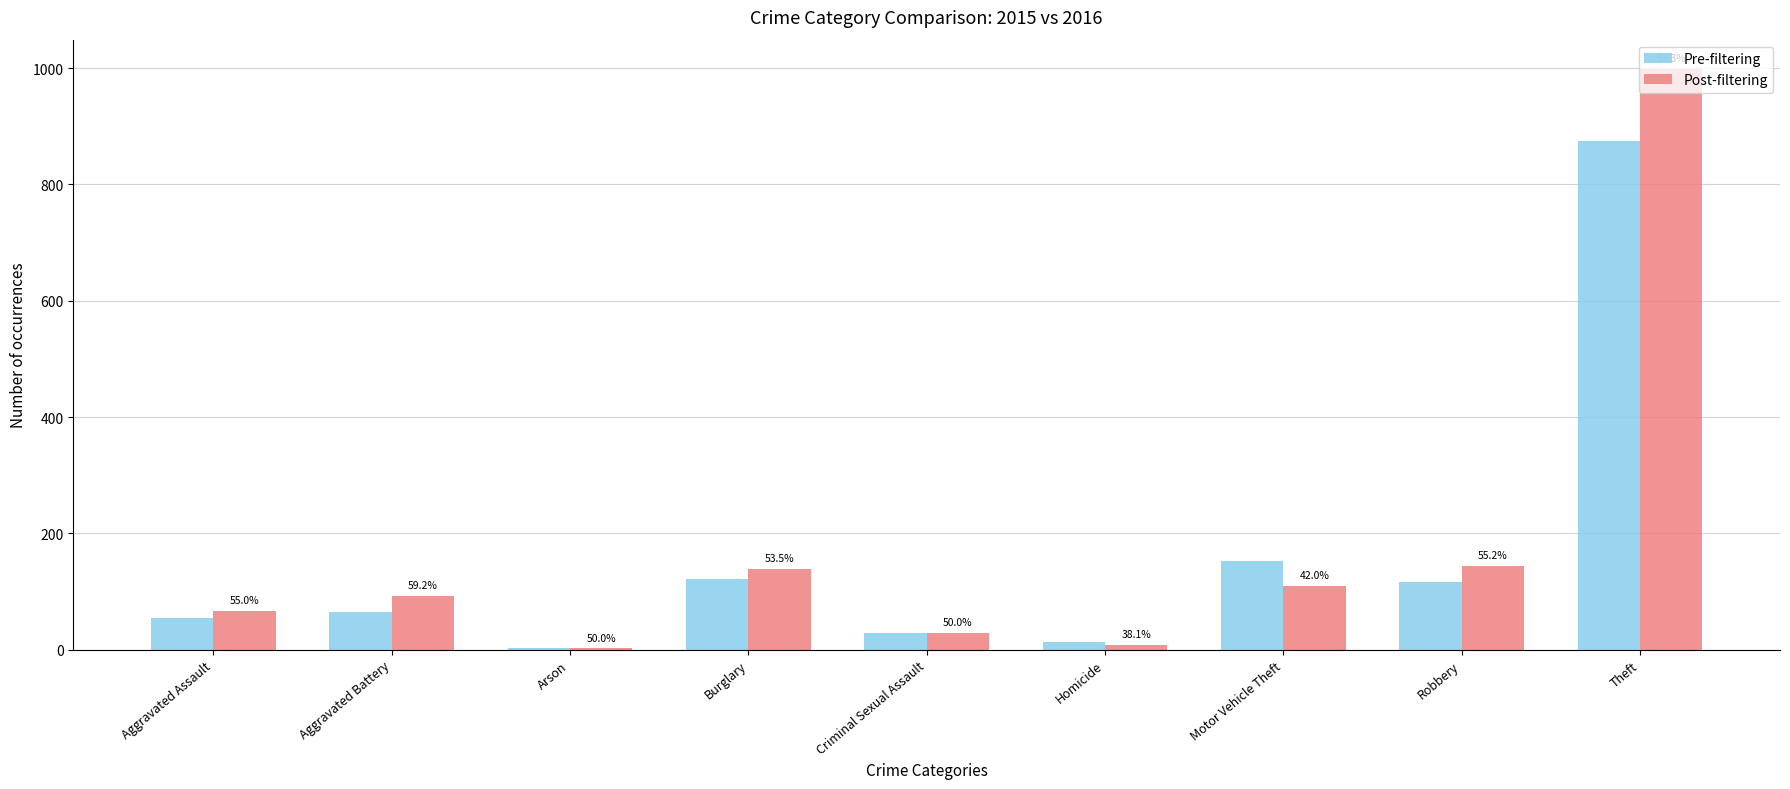

How many groups of bars are there?

9